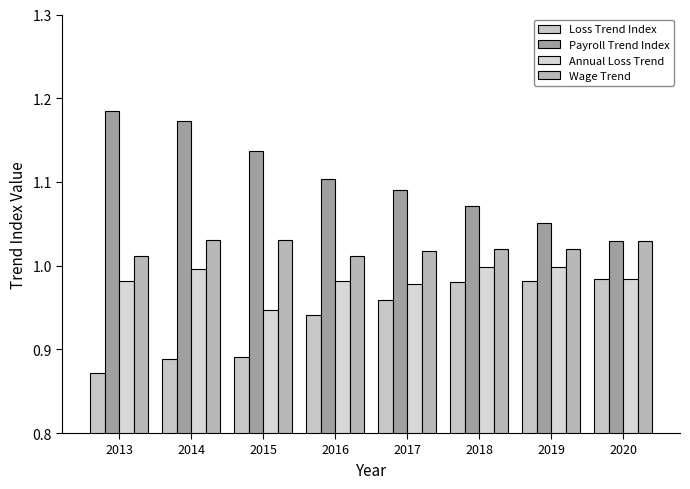

How many data points does each series have?

8